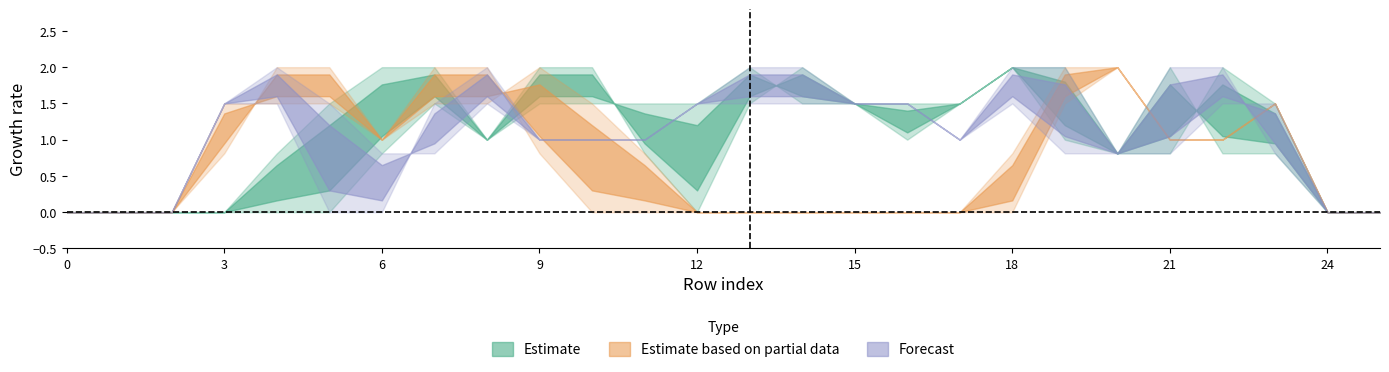

Reading left to right, list all the values displayed in this chart.

col_11: 0.0	0.0	0.0	0.0	0.0	0.0	0.8	1.5	1.0	2.0	2.0	0.8	0.0	1.5	2.0	1.5	1.5	1.5	2.0	1.0	0.8	2.0	0.8	0.8	0.0	0.0
col_12: 0.0	0.0	0.0	0.0	0.8	1.5	2.0	2.0	1.0	1.5	1.5	1.5	1.5	2.0	1.5	1.5	1.0	1.5	2.0	2.0	0.8	0.8	2.0	1.5	0.0	0.0
col_14: 0.0	0.0	0.0	0.8	2.0	2.0	1.0	1.5	1.5	2.0	1.5	0.8	0.0	0.0	0.0	0.0	0.0	0.0	0.0	1.5	2.0	1.0	1.0	1.5	0.0	0.0
col_15: 0.0	0.0	0.0	1.5	1.5	1.5	1.0	2.0	2.0	0.8	0.0	0.0	0.0	0.0	0.0	0.0	0.0	0.0	0.8	2.0	2.0	1.0	1.0	1.5	0.0	0.0
col_16: 0.0	0.0	0.0	1.5	1.5	0.0	0.0	1.5	2.0	1.0	1.0	1.0	1.5	1.5	1.5	1.5	1.5	1.0	2.0	2.0	0.8	0.8	1.5	1.5	0.0	0.0
col_17: 0.0	0.0	0.0	1.5	2.0	1.5	0.8	0.8	1.5	1.0	1.0	1.0	1.5	2.0	2.0	1.5	1.5	1.0	1.5	0.8	0.8	2.0	2.0	0.8	0.0	0.0